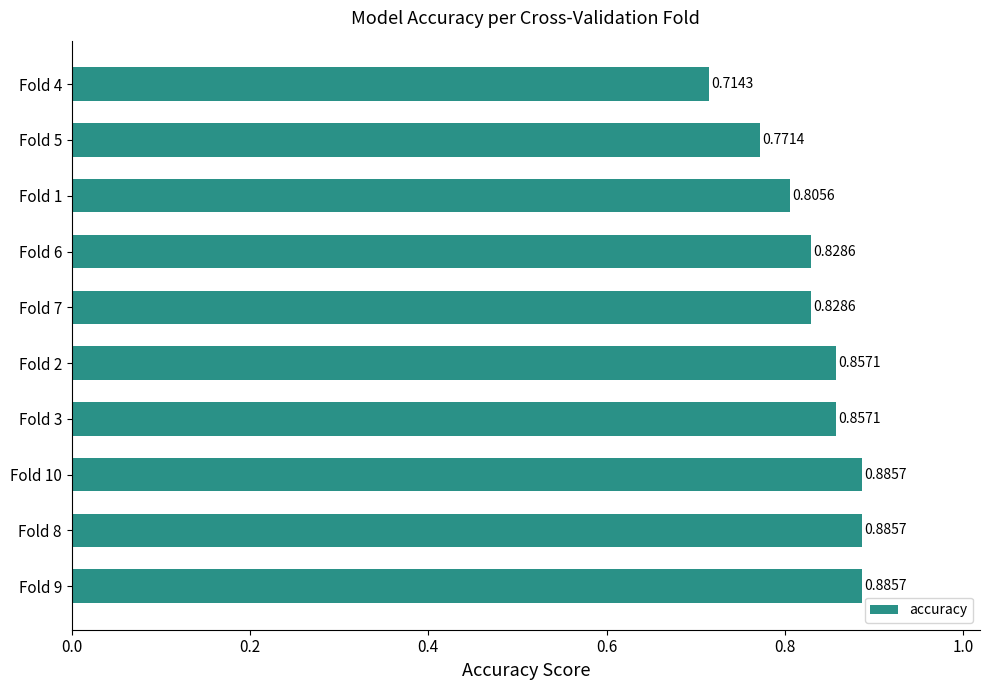

Count the number of categories in the chart.

10